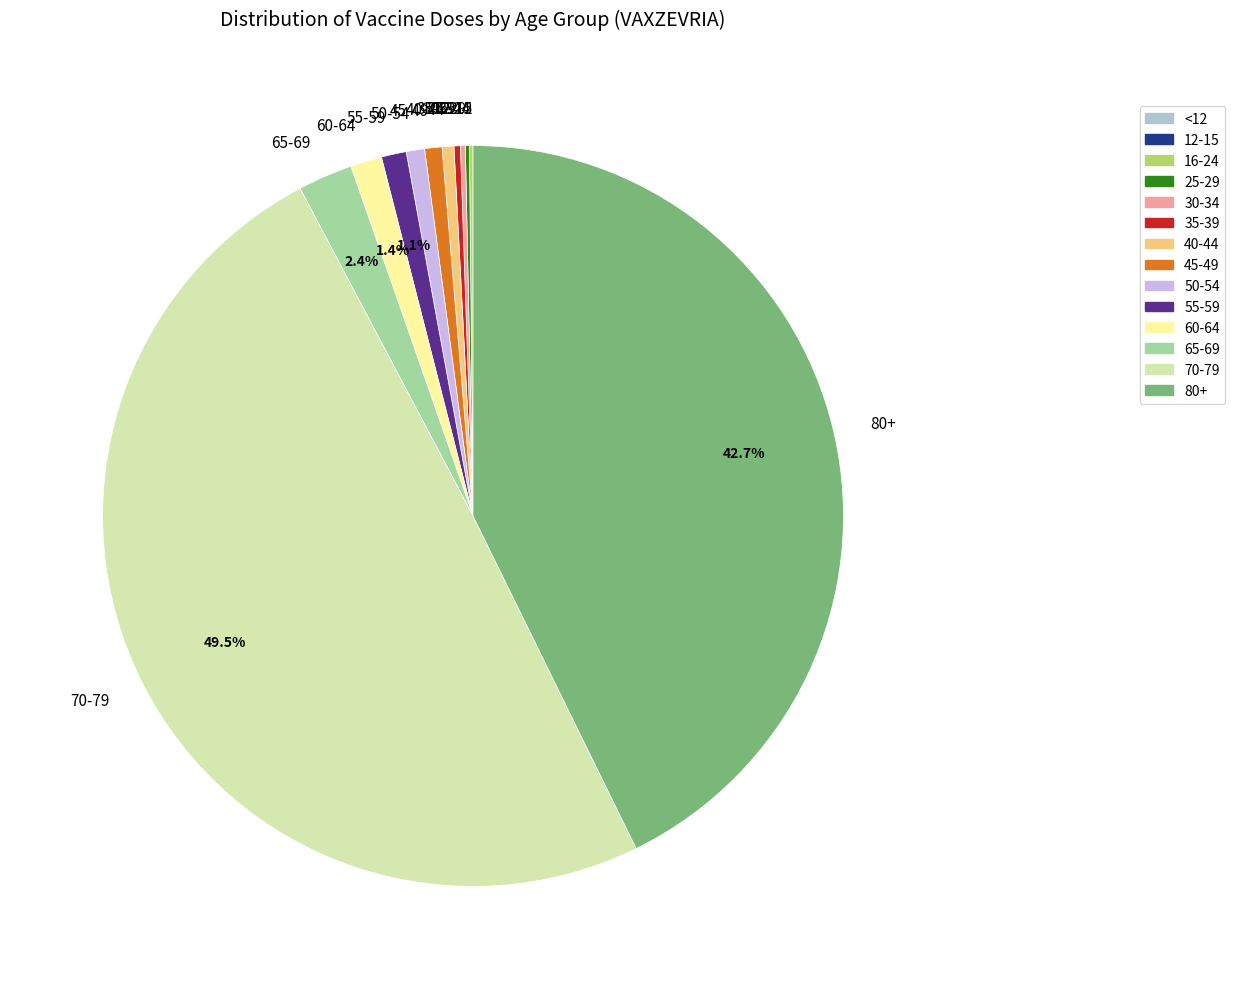

To the nearest percent, what is the combined percentage of 45-49 and 70-79?

50%